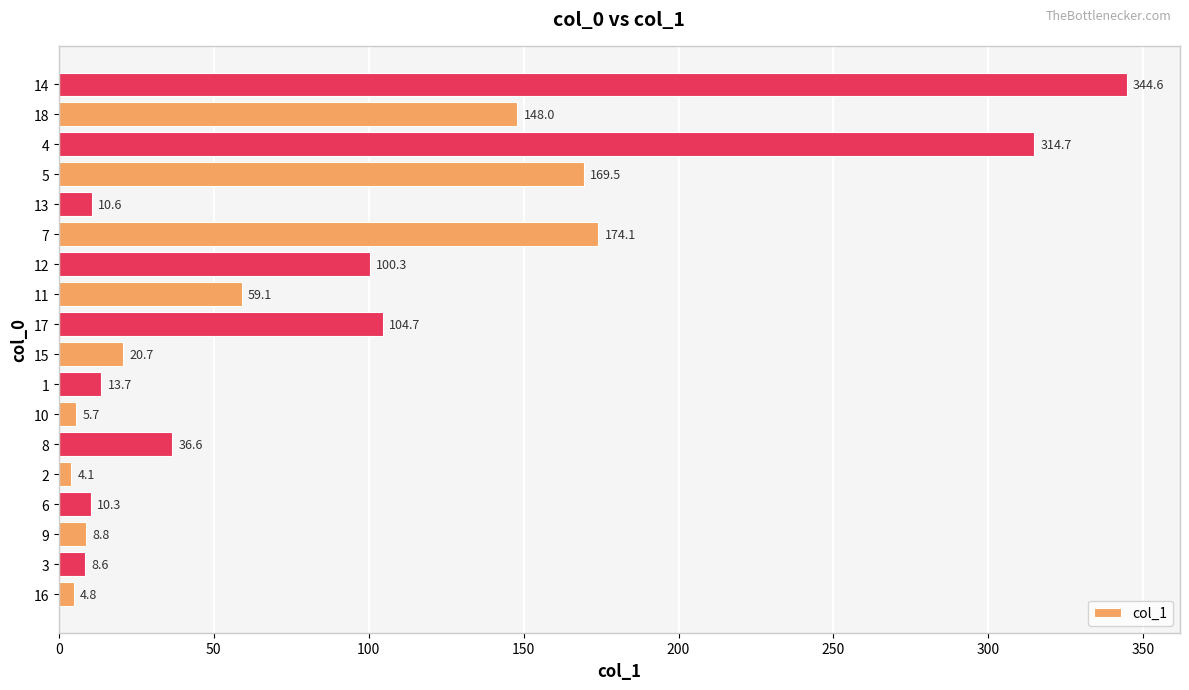

Rank the categories by value from highest to lowest.

14, 4, 7, 5, 18, 17, 12, 11, 8, 15, 1, 13, 6, 9, 3, 10, 16, 2